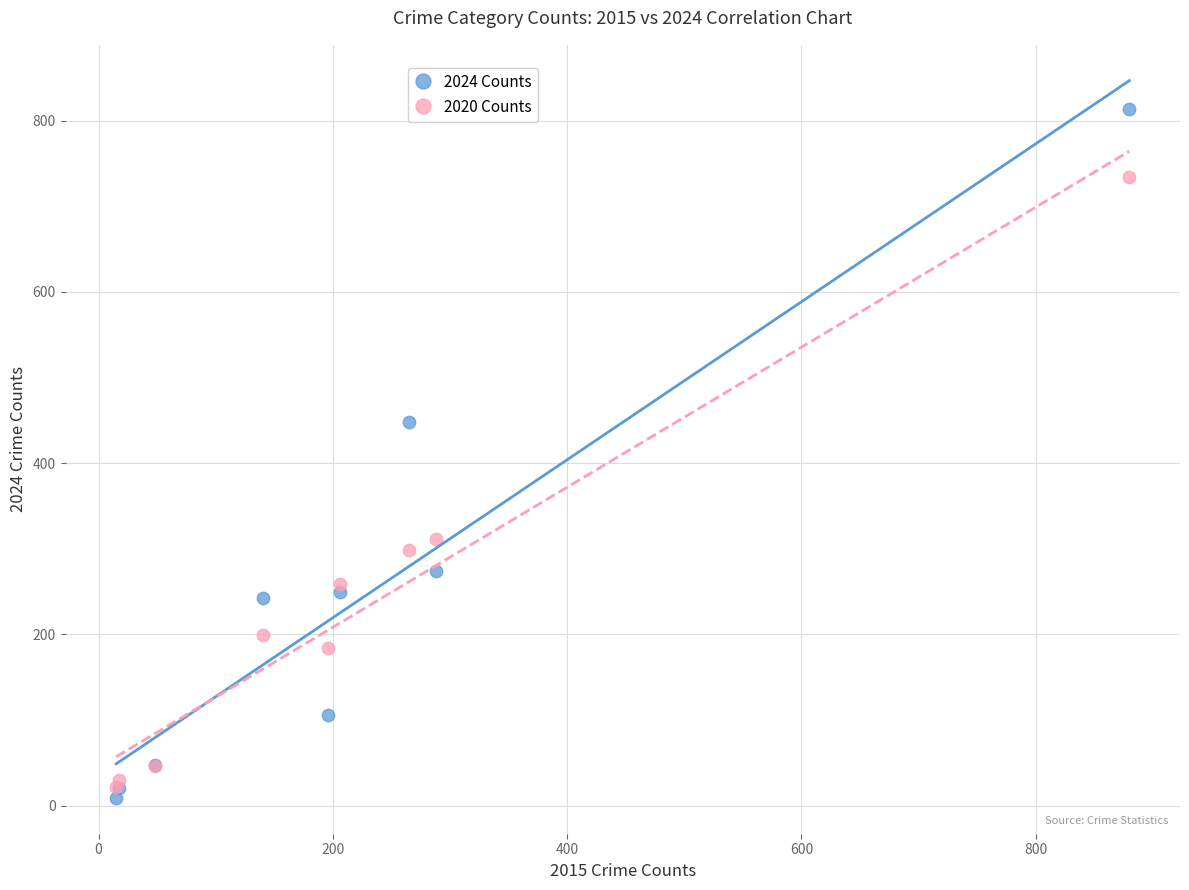

Which series reaches the minimum Y coordinate?

2024 Counts